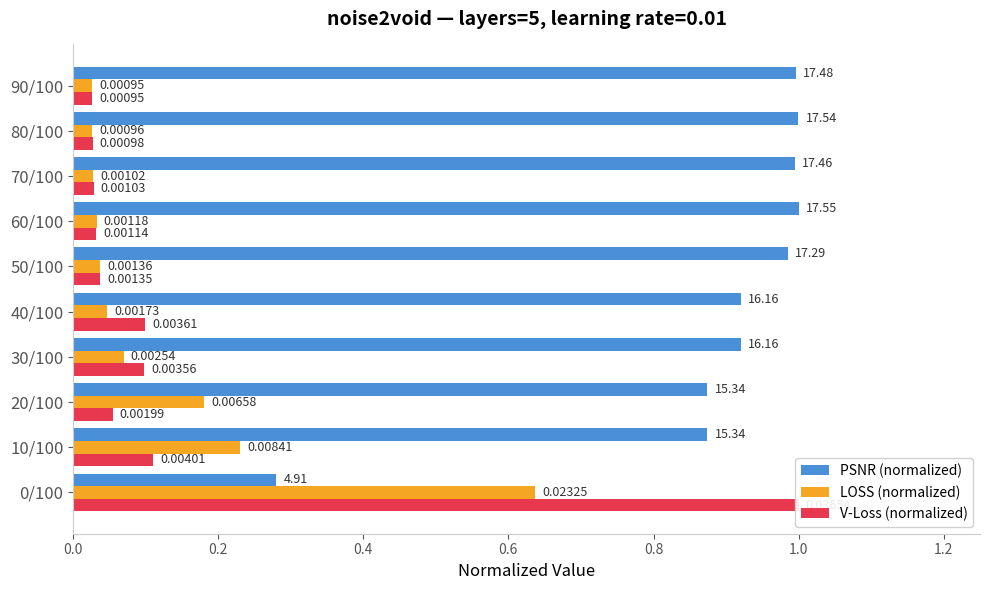

Rank the series at 20/100 from highest to lowest value.

PSNR (normalized), LOSS (normalized), V-Loss (normalized)